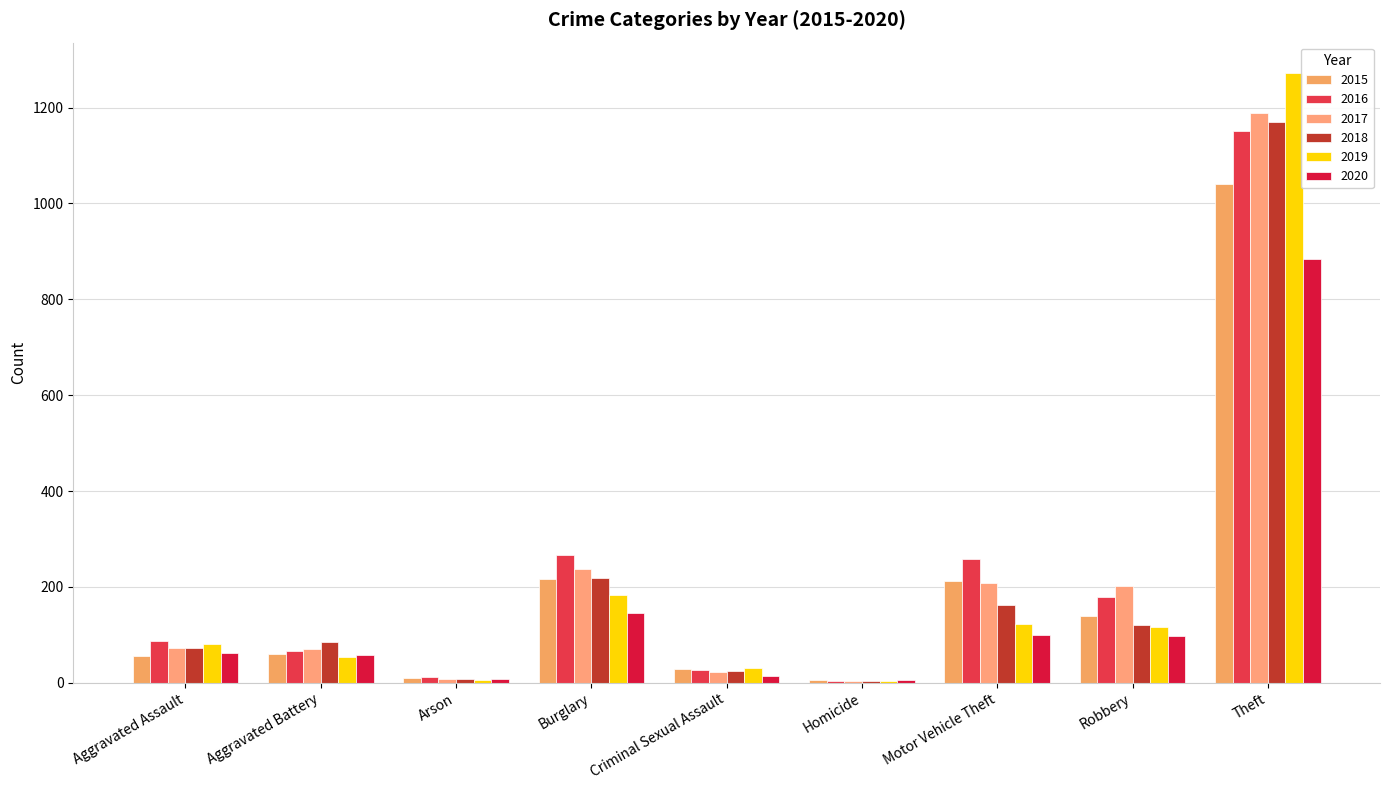

Rank the series by their maximum value, from lowest to highest.

2020, 2015, 2016, 2018, 2017, 2019